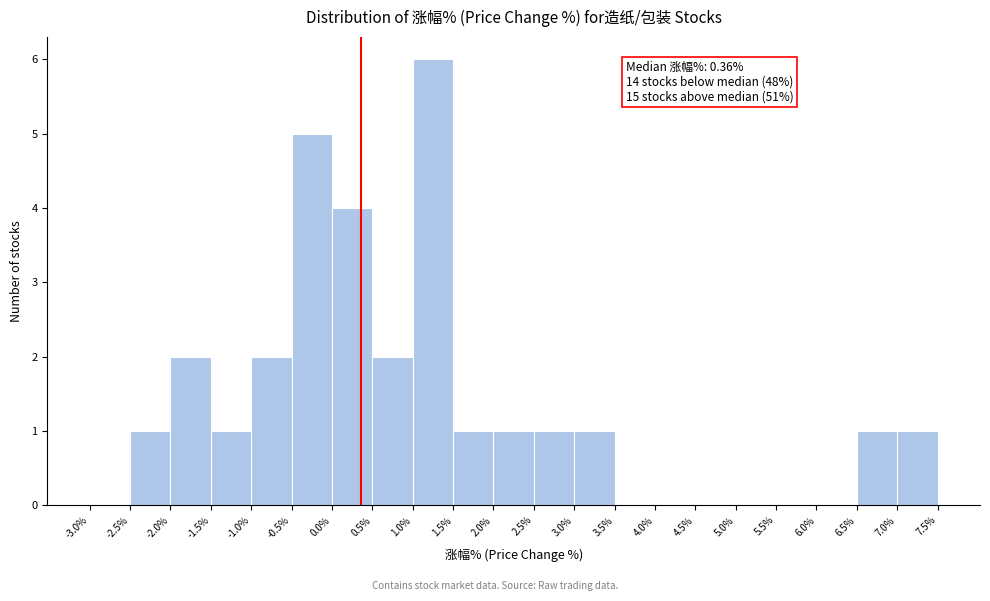

Which range on the x-axis has the tallest bar?

1.0% to 1.5%